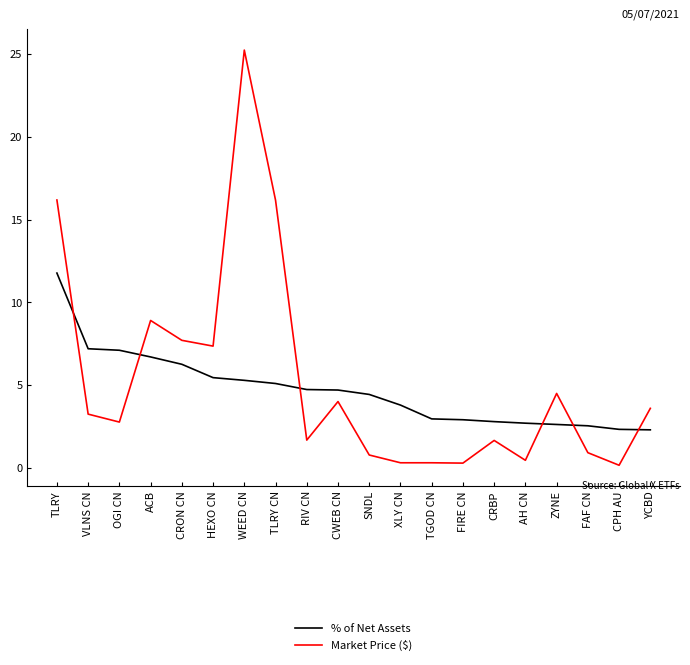

How many lines are shown in the chart?

2